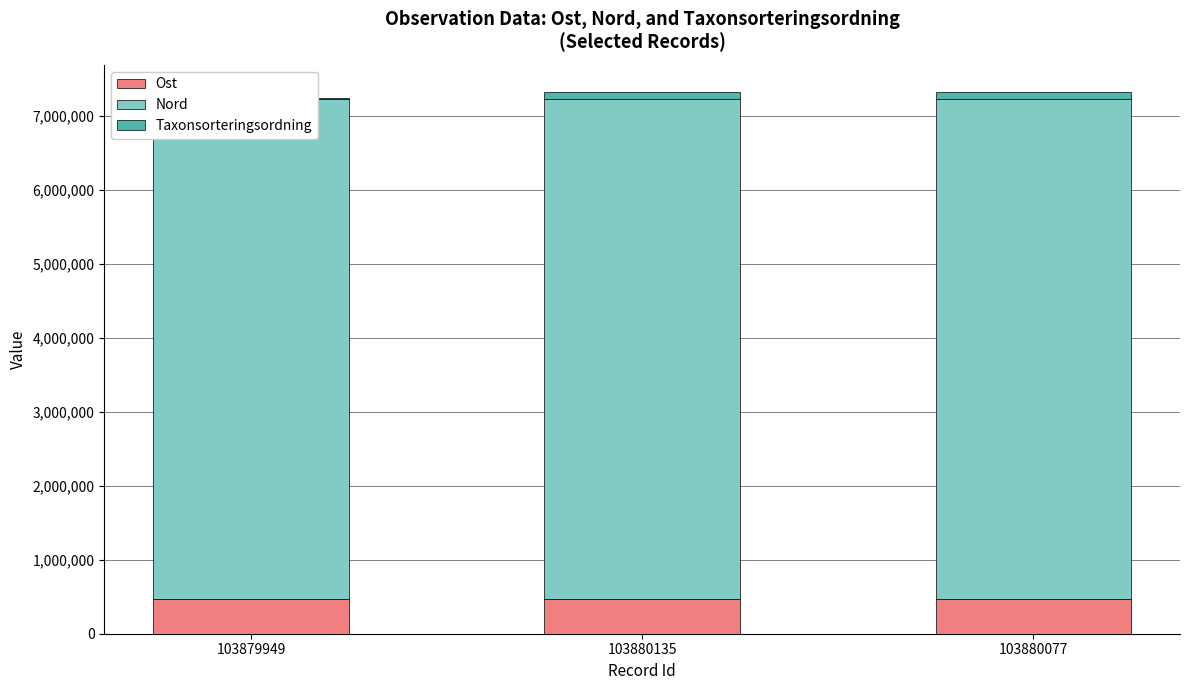

List the series in order of their peak value, lowest first.

Taxonsorteringsordning, Ost, Nord